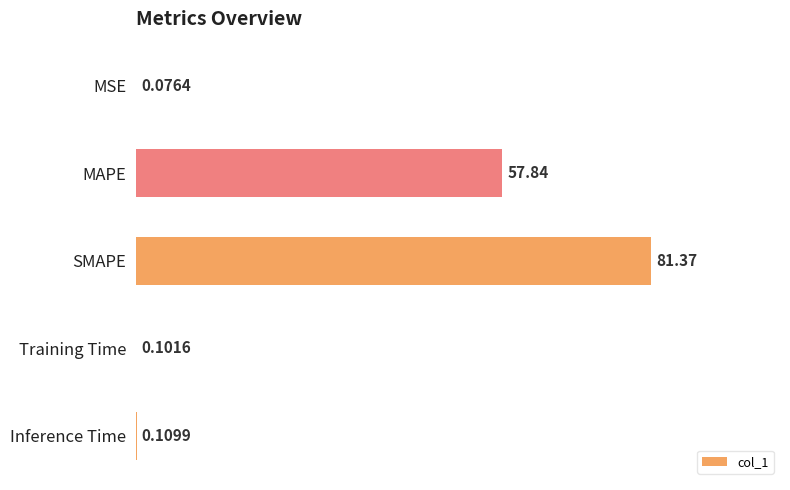

How many distinct data groups are displayed?

1